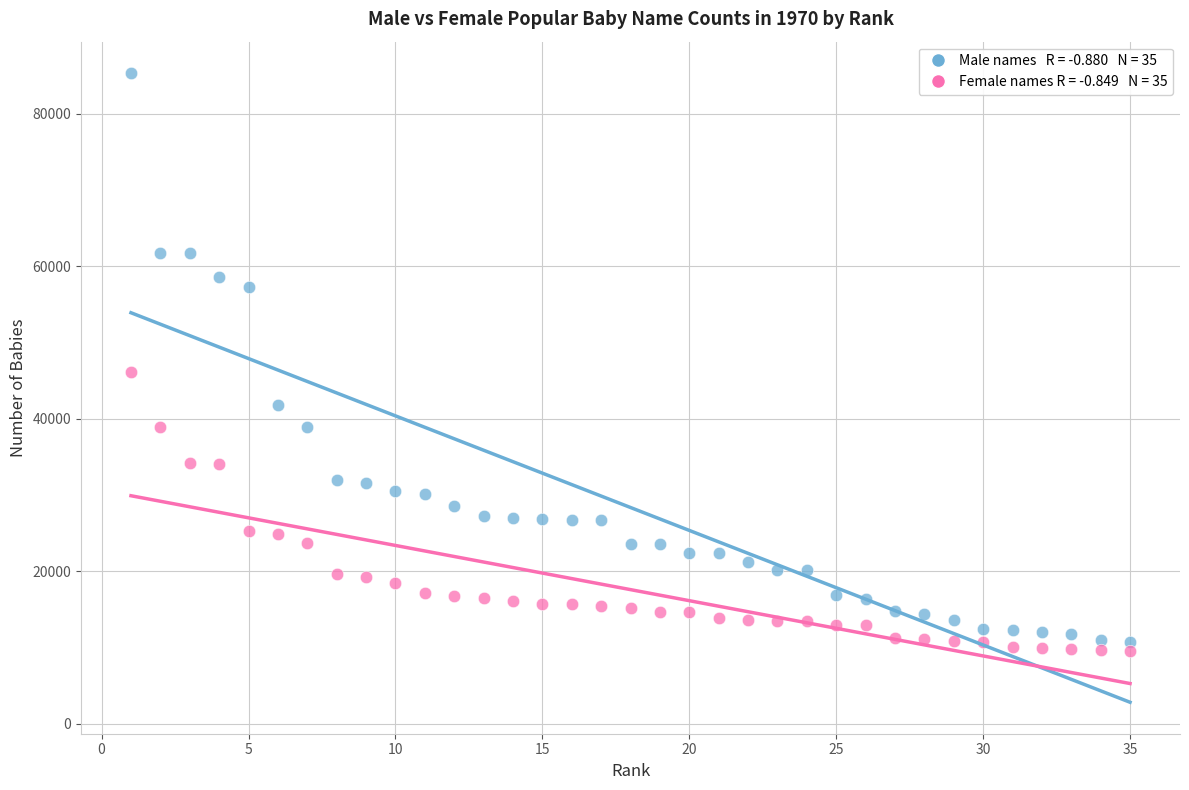

Across all data points, what is the range of X values (max minus min)?

34